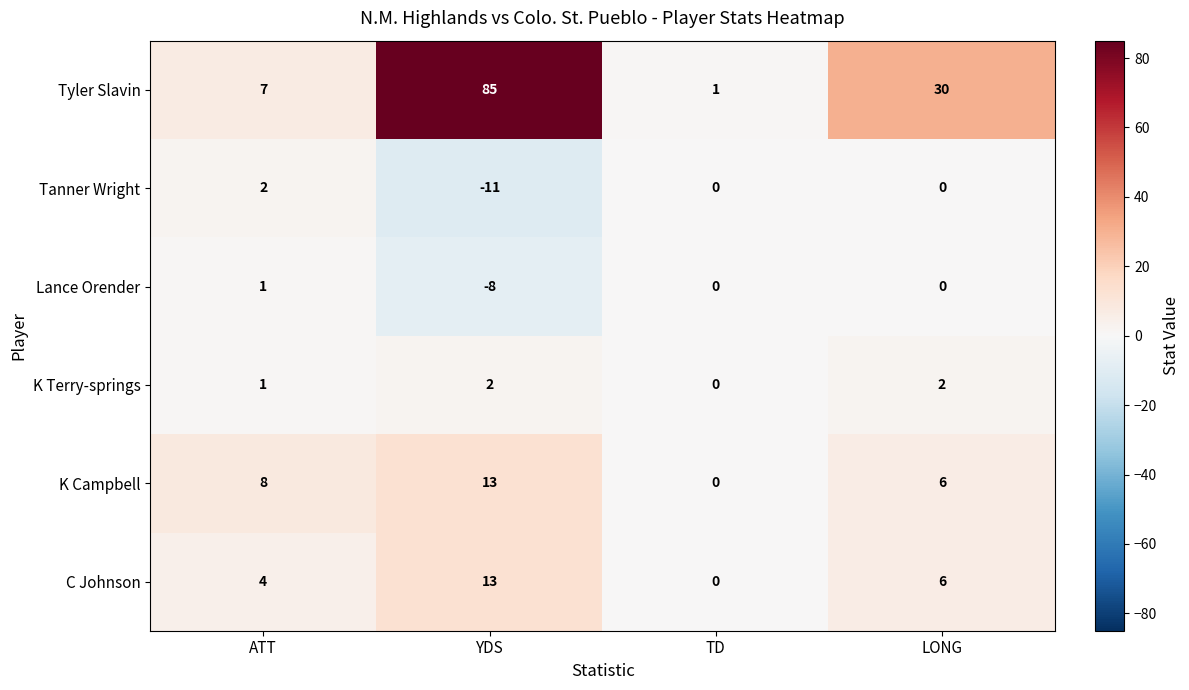

Which series has the widest spread of values?

Tyler Slavin